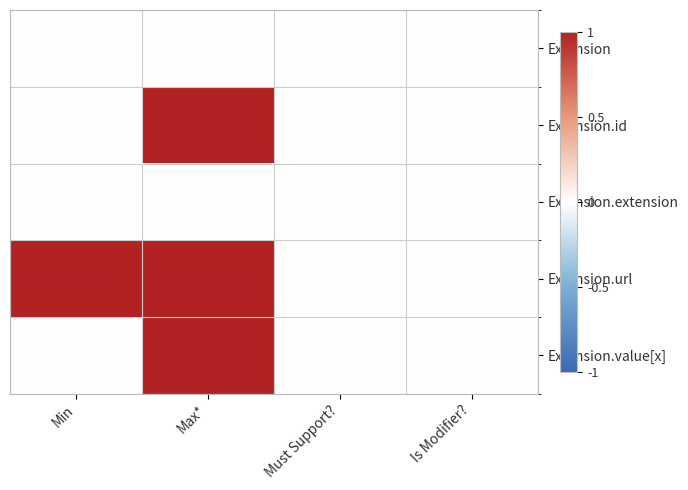

At which category does the chart reach its peak across all series?

Max*